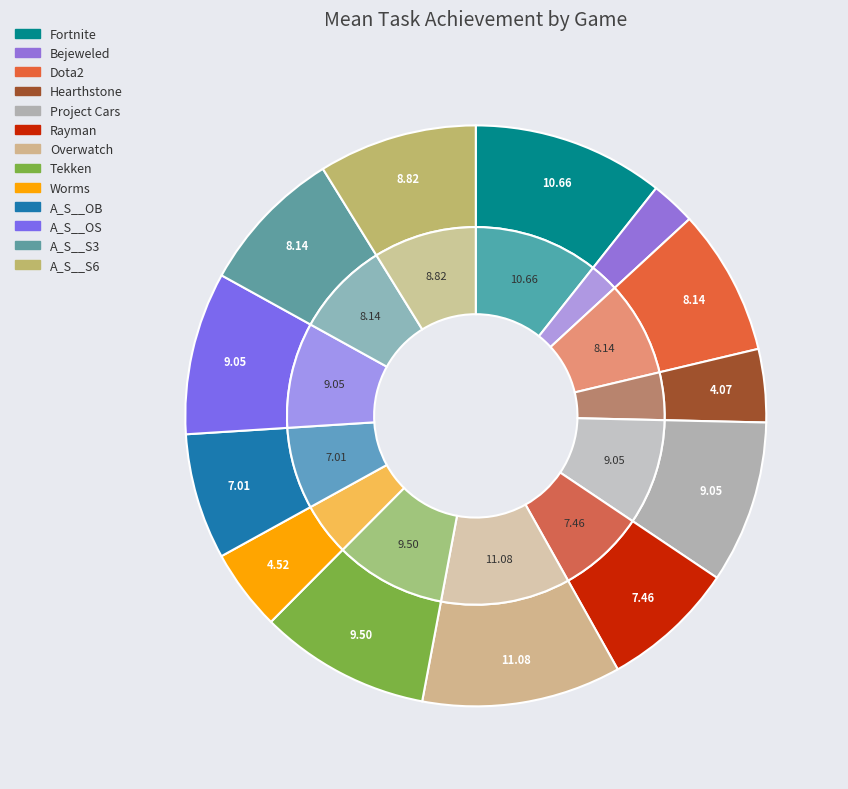

What percentage do Dota2 and Rayman together represent?

15.6%